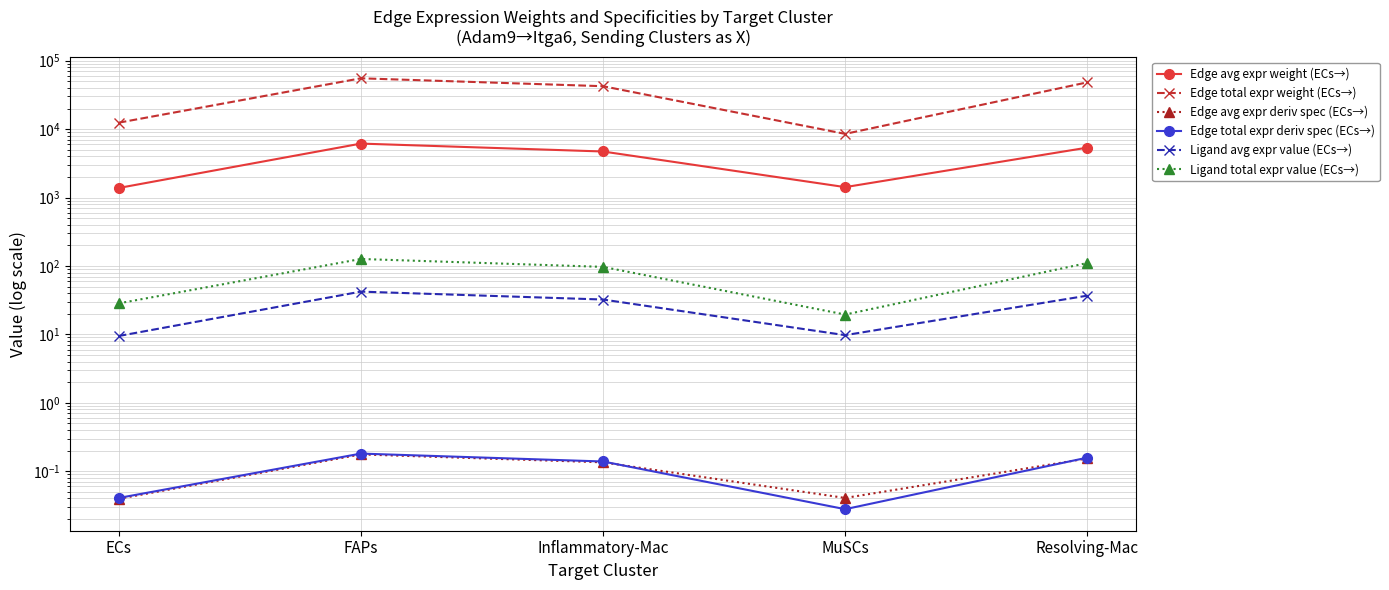

At which label does Edge total expr weight (ECs→) reach its minimum?

MuSCs